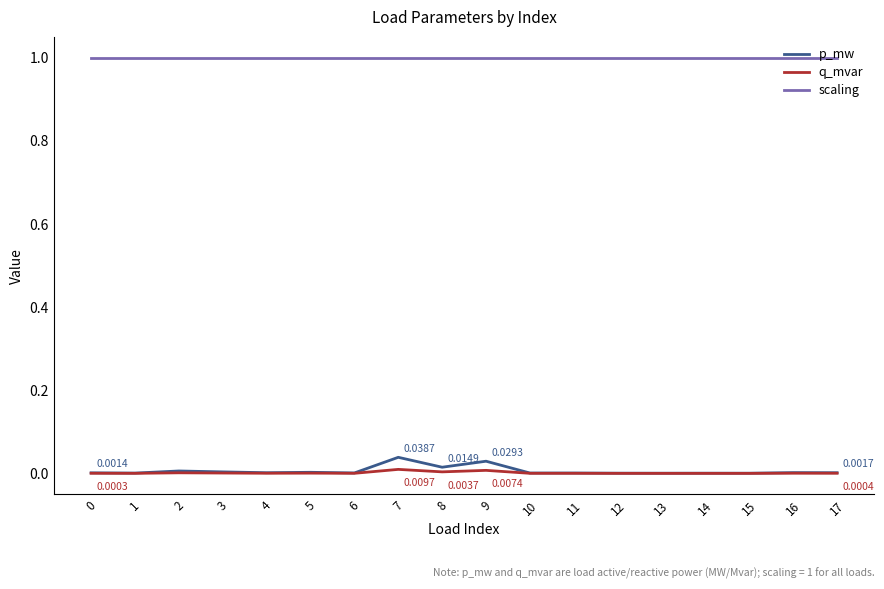

Is this an area chart (filled region under the line)?

No